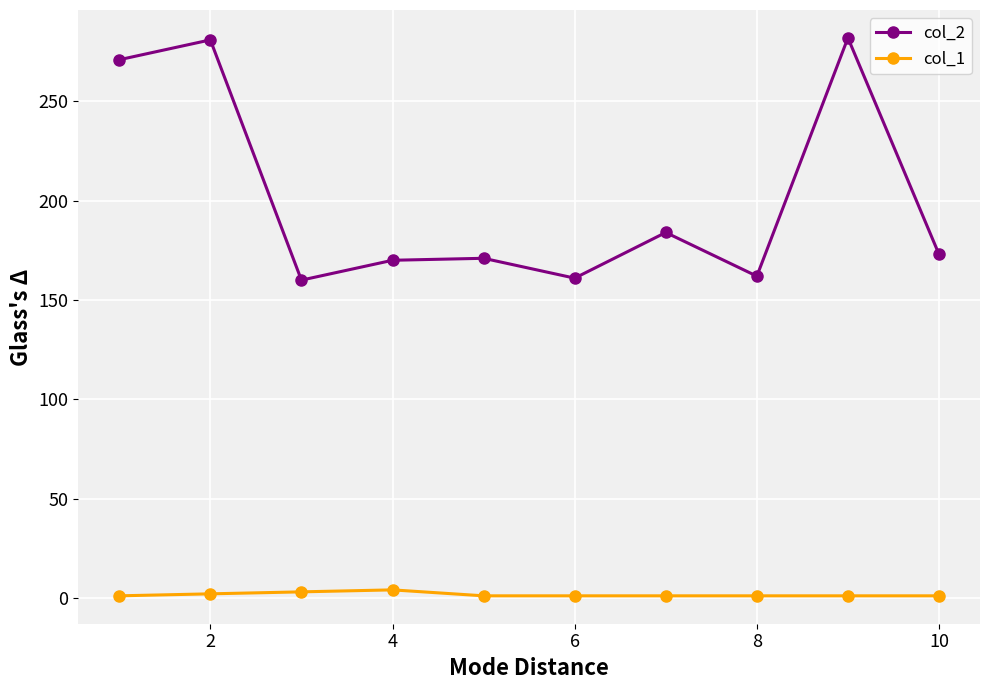

Count the number of categories in the chart.

10